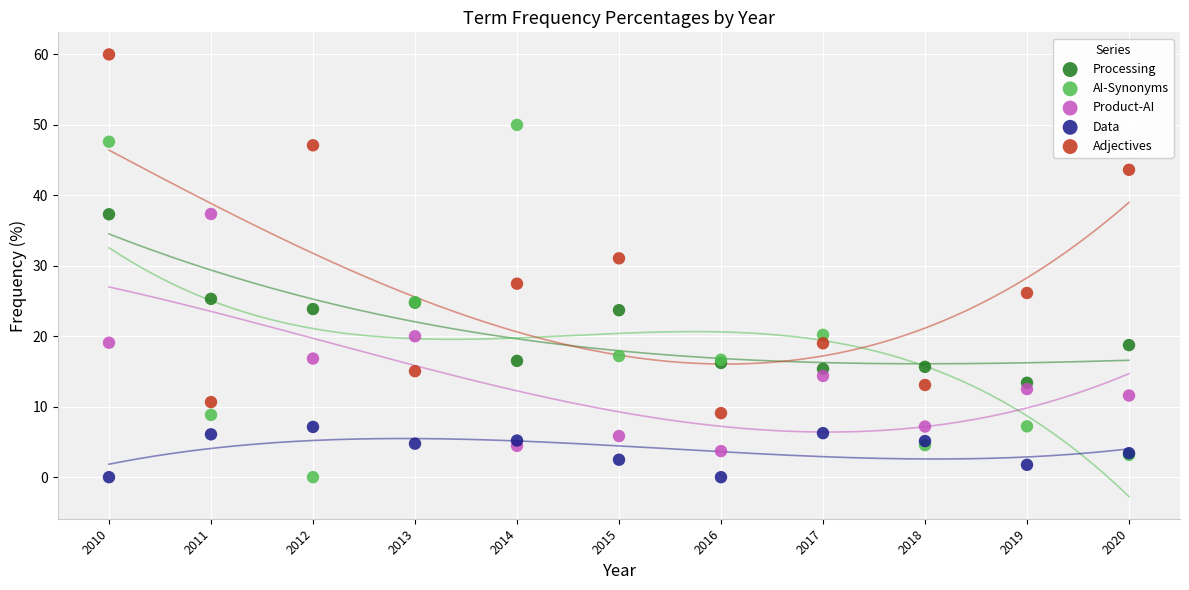

Which series contains the highest Y value?

Adjectives